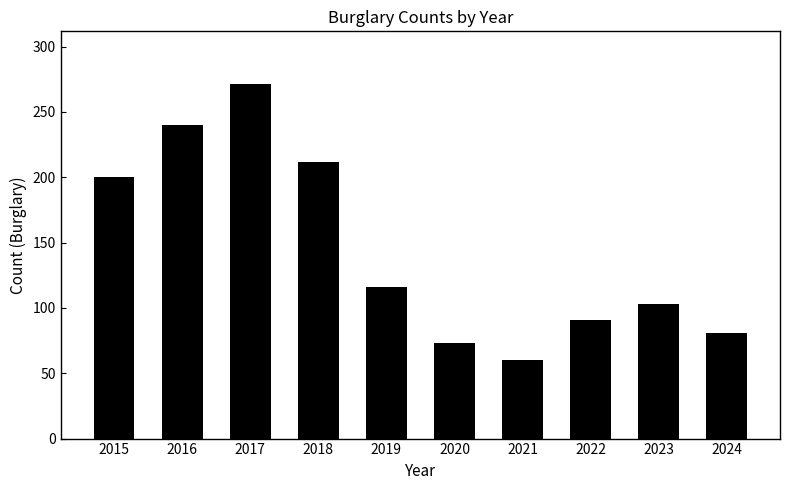

Which has a higher value, 2021 or 2015?

2015